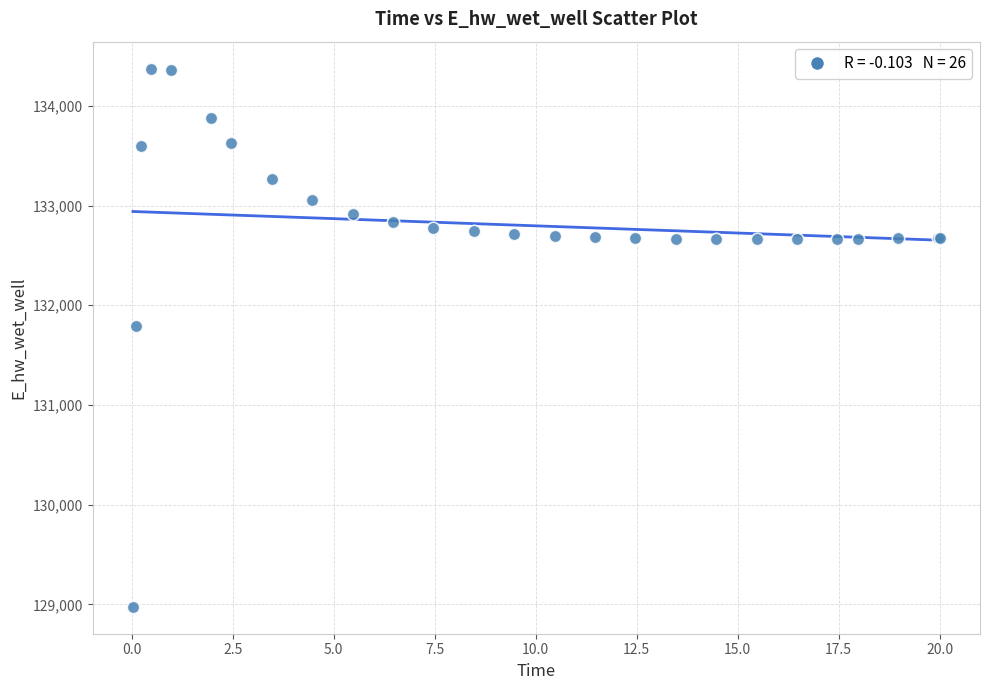

What Y value in the scatter plot is closest to 131674?

131791.3